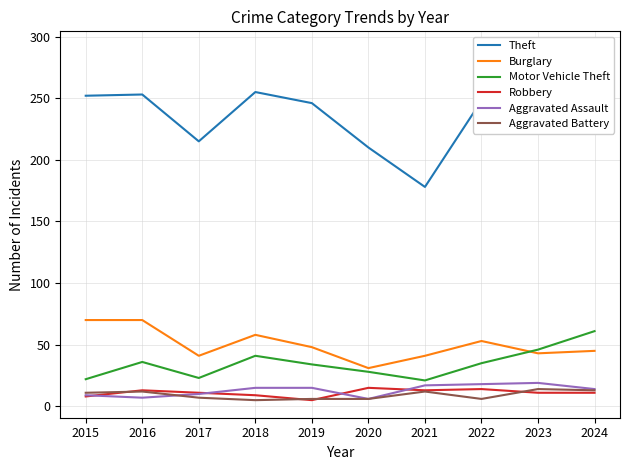

At how many categories does at least one series exceed 130?

10